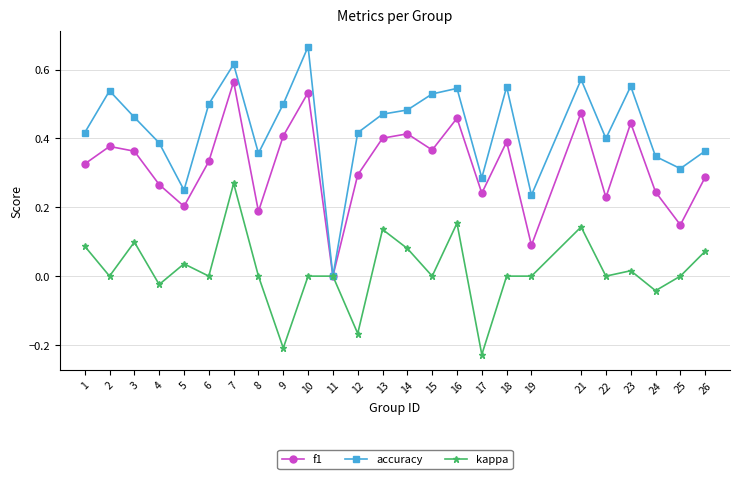

Count the f1 values in the range 0 to 1.

25